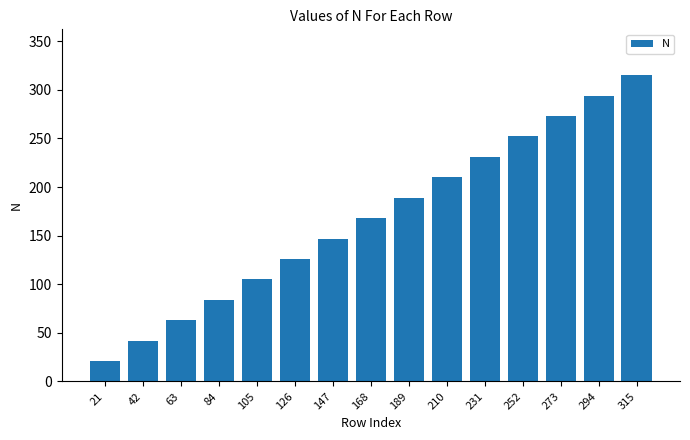

How many data points are less than 168?

7